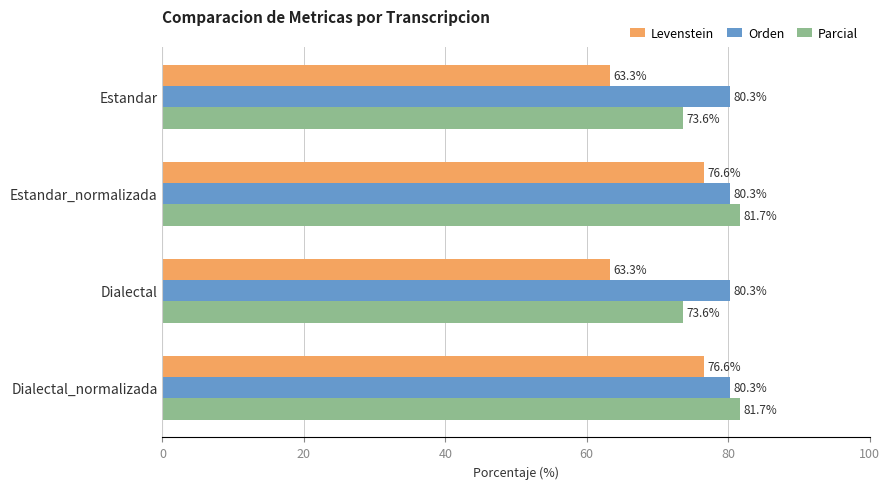

Is it true that Orden equals 49.0 at Estandar_normalizada?

False